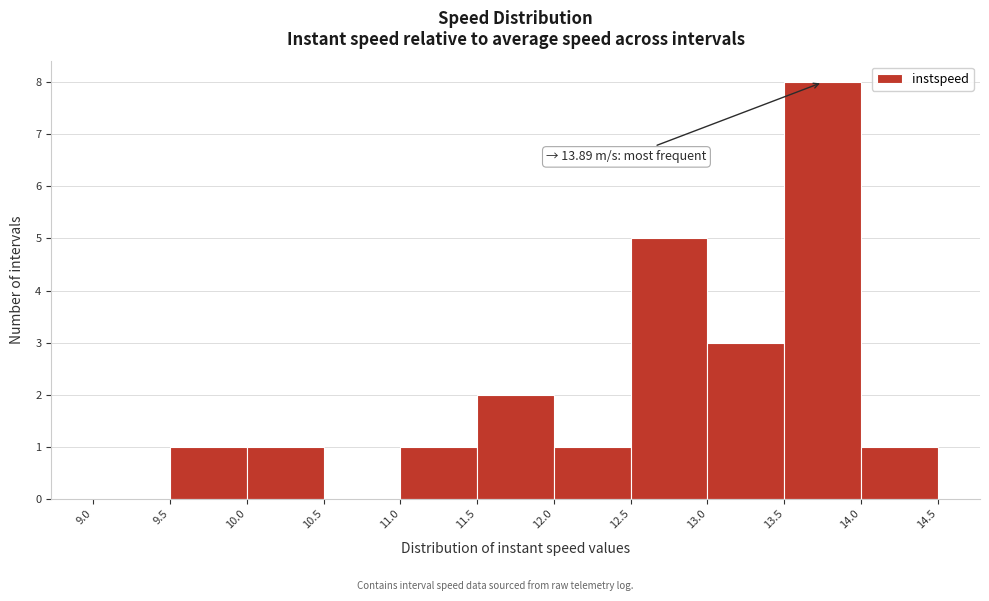

Over which range of the x-axis is the bar tallest?

13.5 to 14.0